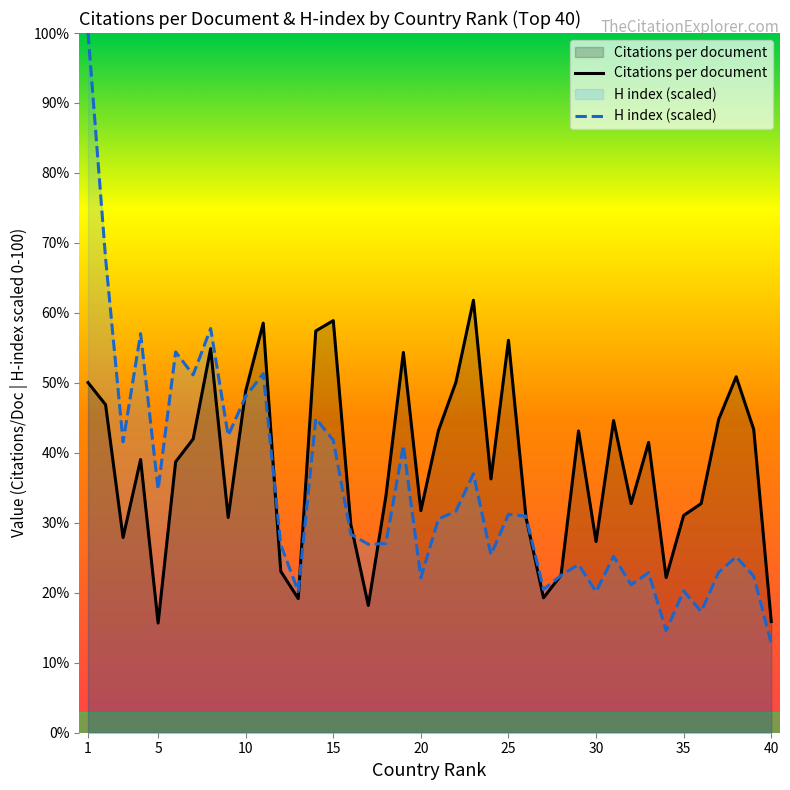

What is the highest value of the Citations per document series?

61.8